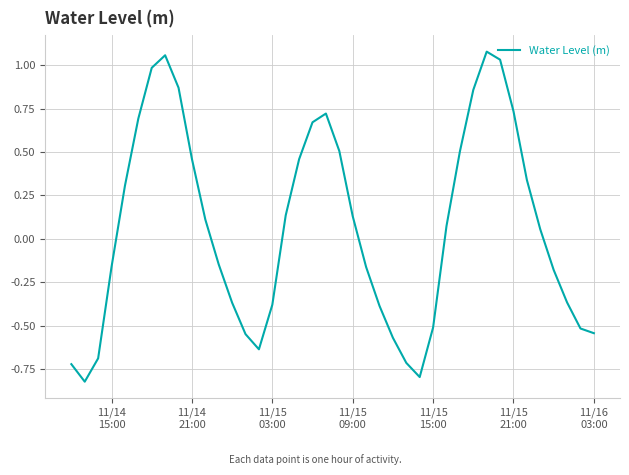

What is the difference between the maximum and minimum values?

1.9